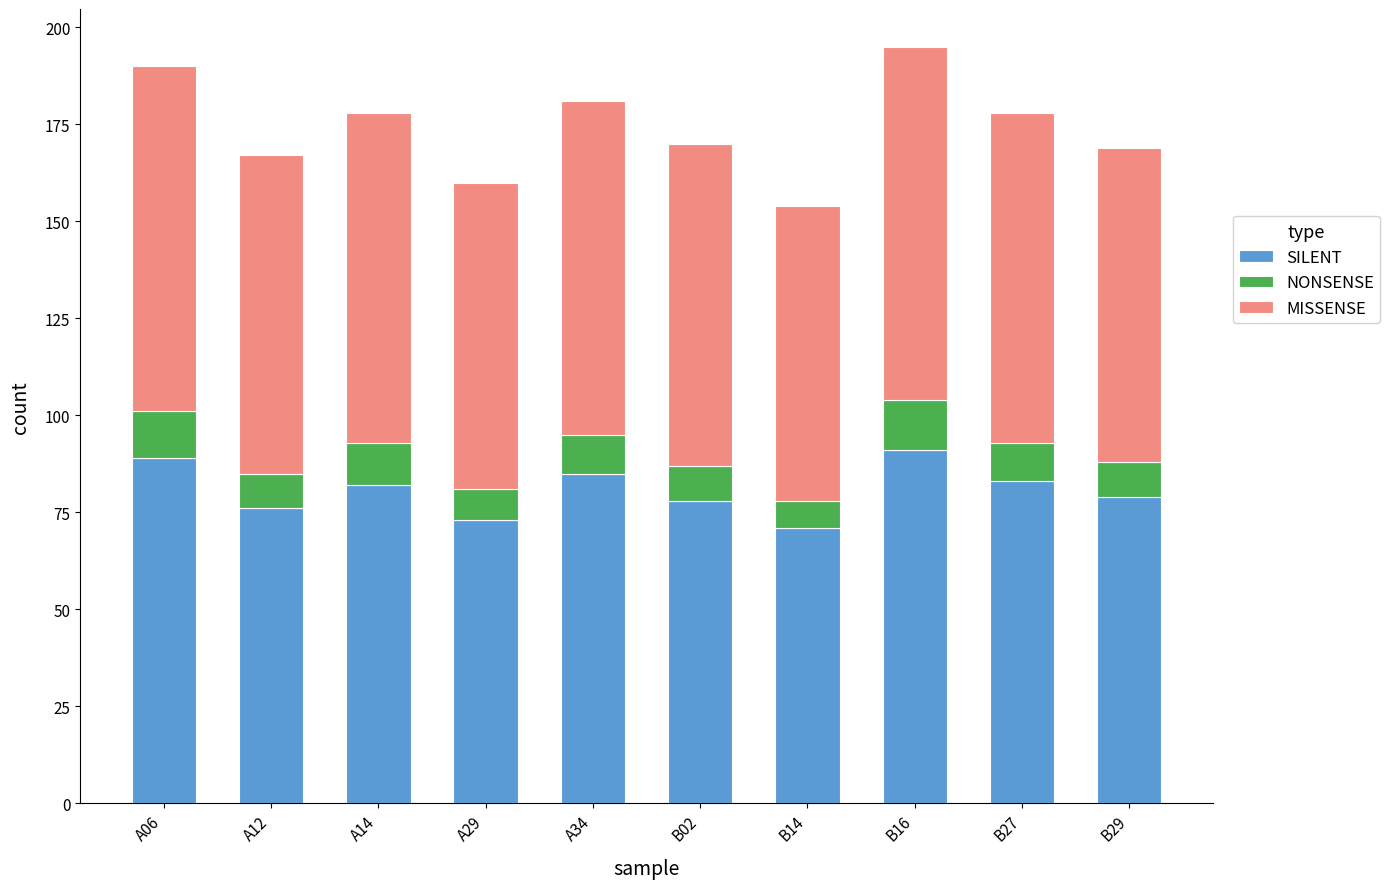

The SILENT series shows 123 at A34. True or false?

False